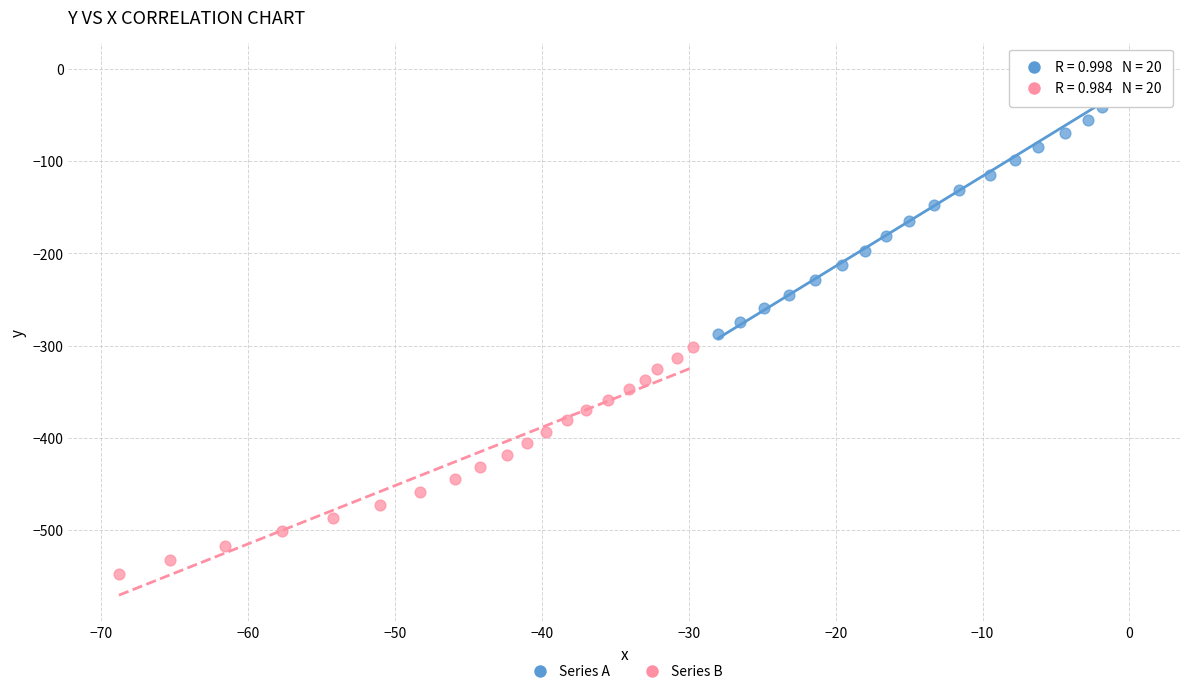

Which series contains the lowest Y value?

Series B